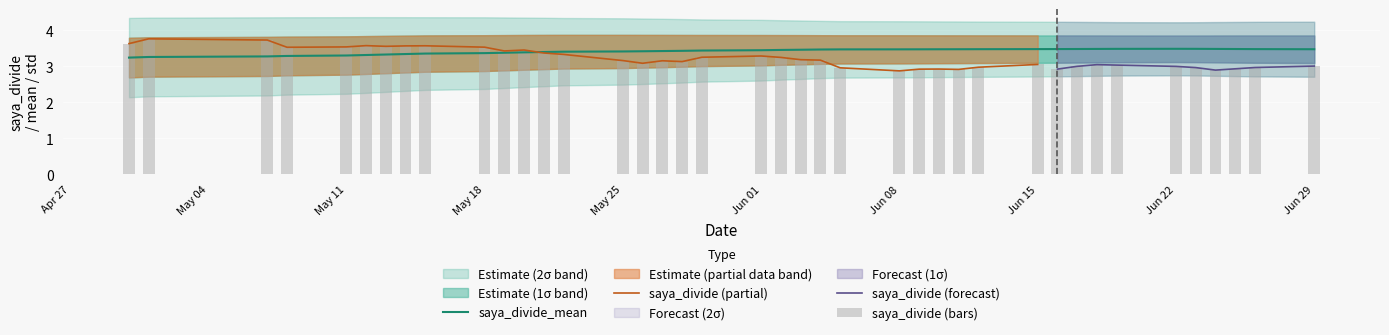

What is the minimum value for saya_divide_mean?

3.2